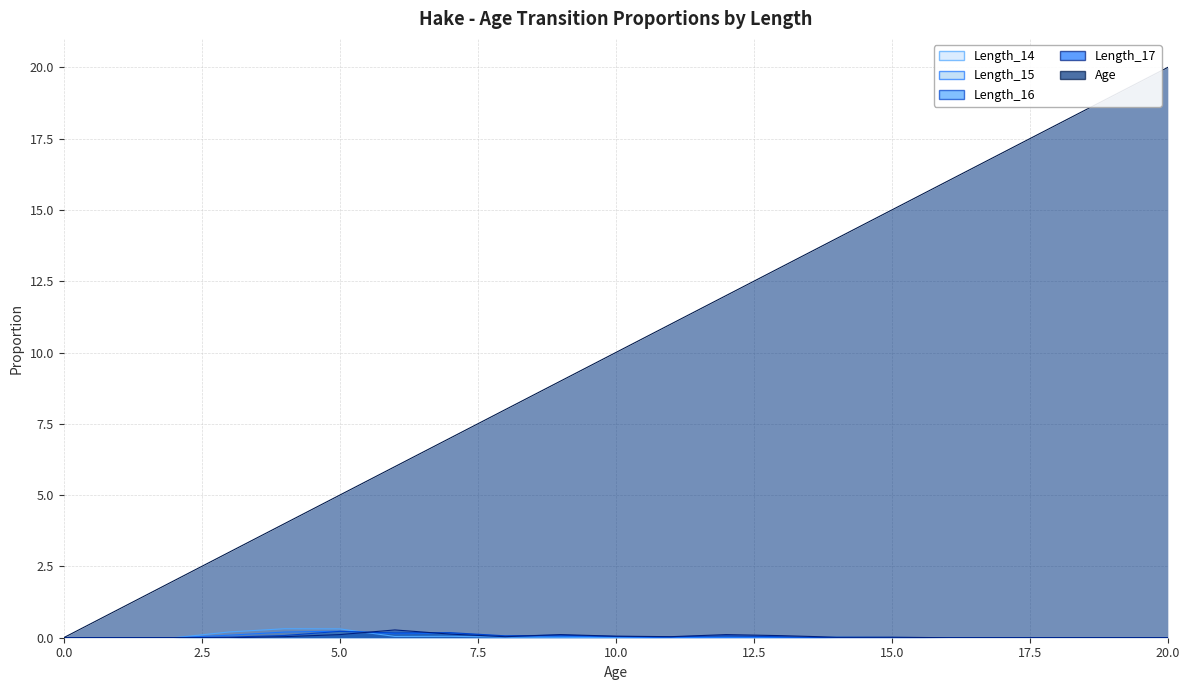

True or false: Length_15 and Age intersect in this chart.

False